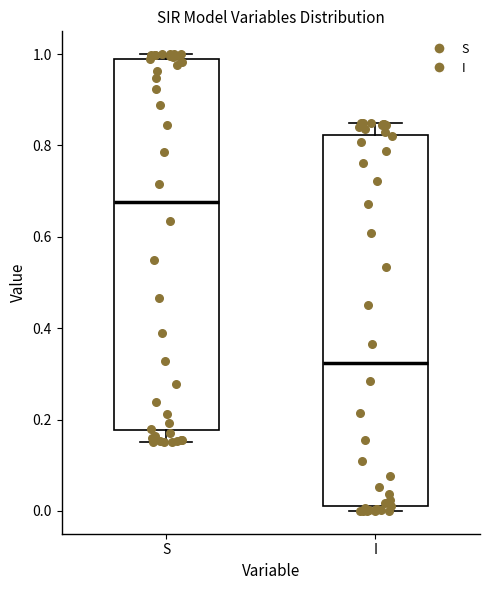

Reading left to right, transcribe this box plot: for each box, give where its median line is, the range the box spans, and where its two whiskers end, as read against the y-axis. The values are not printed on the chart, so give them approximately, as read against the axis.

S: median 0.68, box 0.18 to 0.98, whiskers 0.16 to 1.00
I: median 0.32, box 0.02 to 0.82, whiskers 0.00 to 0.84